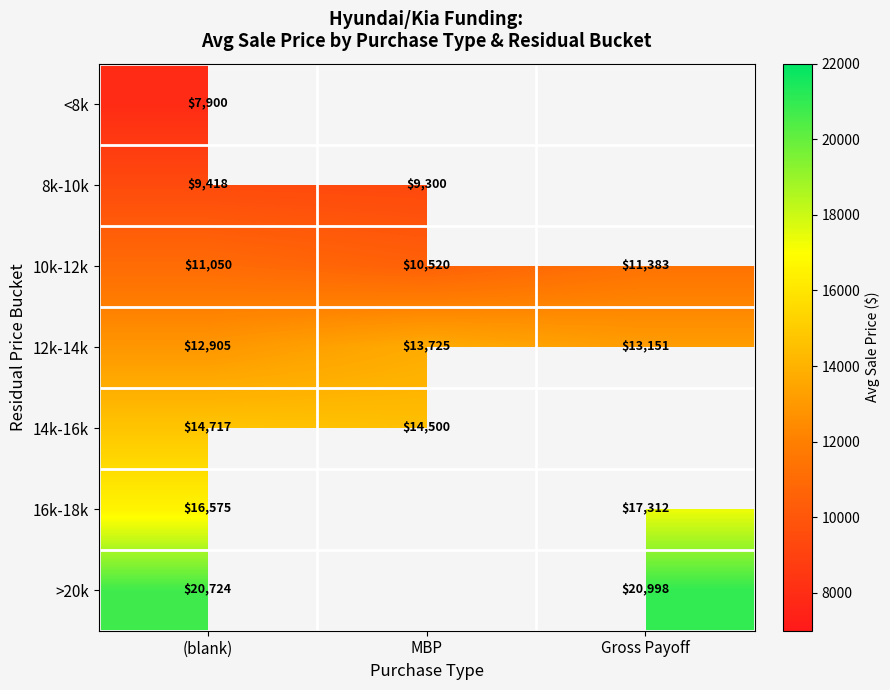

Count the number of categories in the chart.

3